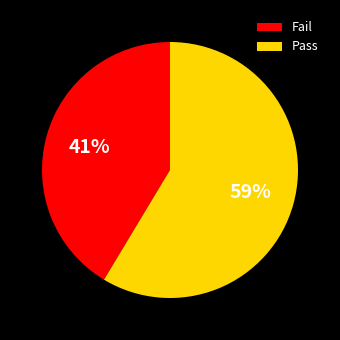

To the nearest percent, what percentage of the pie is Fail?

41%